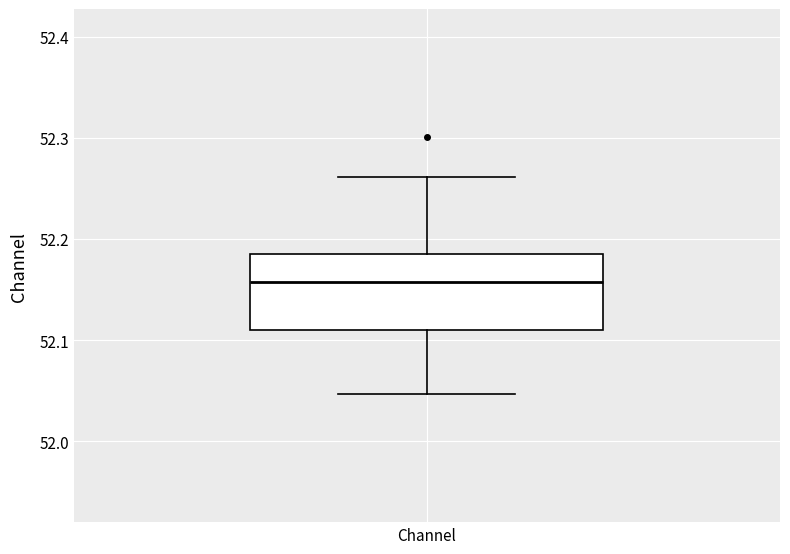

Where is the upper edge of the box for Channel on the y-axis? The values are not printed on the chart, so give them approximately, as read against the axis.

52.18